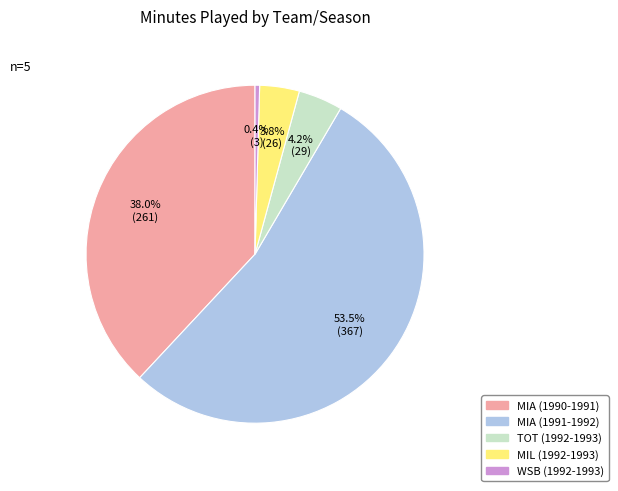

To the nearest percent, what is the average slice percentage?

20%